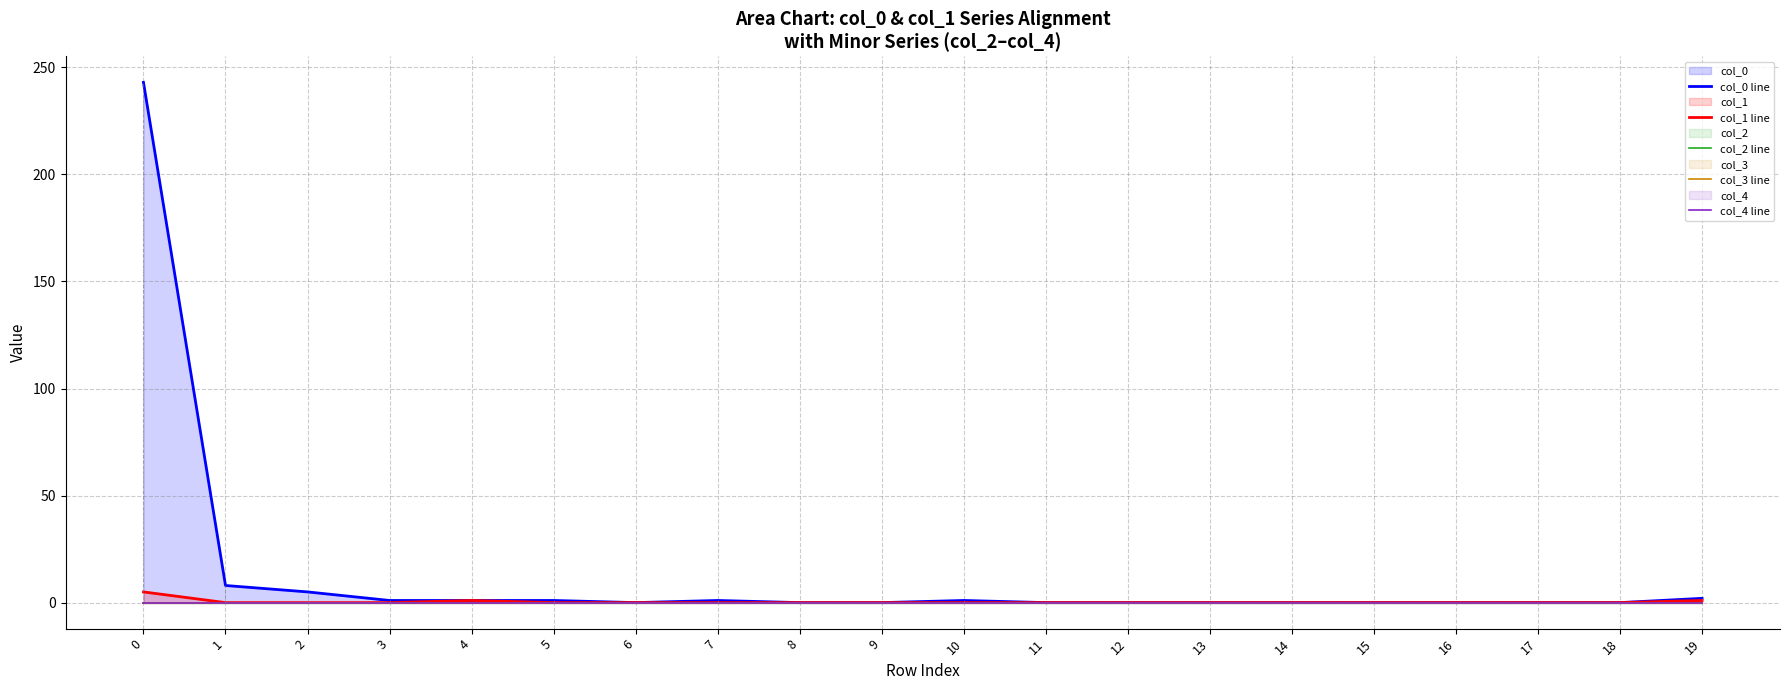

True or false: col_1 line has a value of 2 at 16.

False